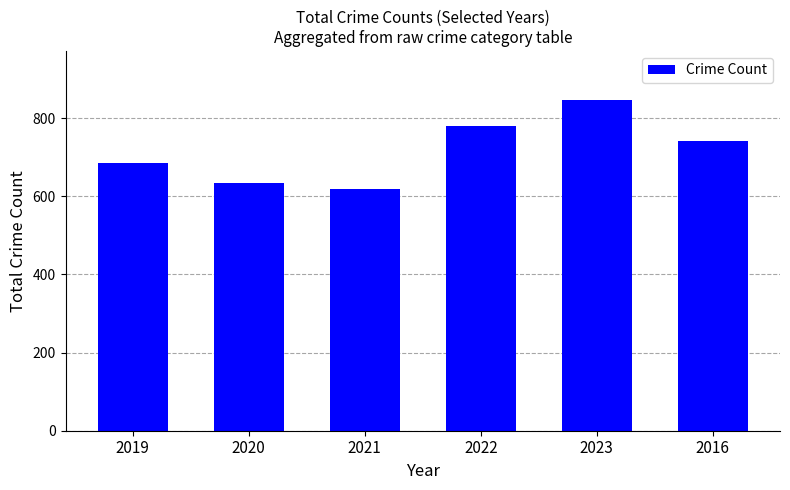

What is the sum of the values at 2019 and 2020?

1321